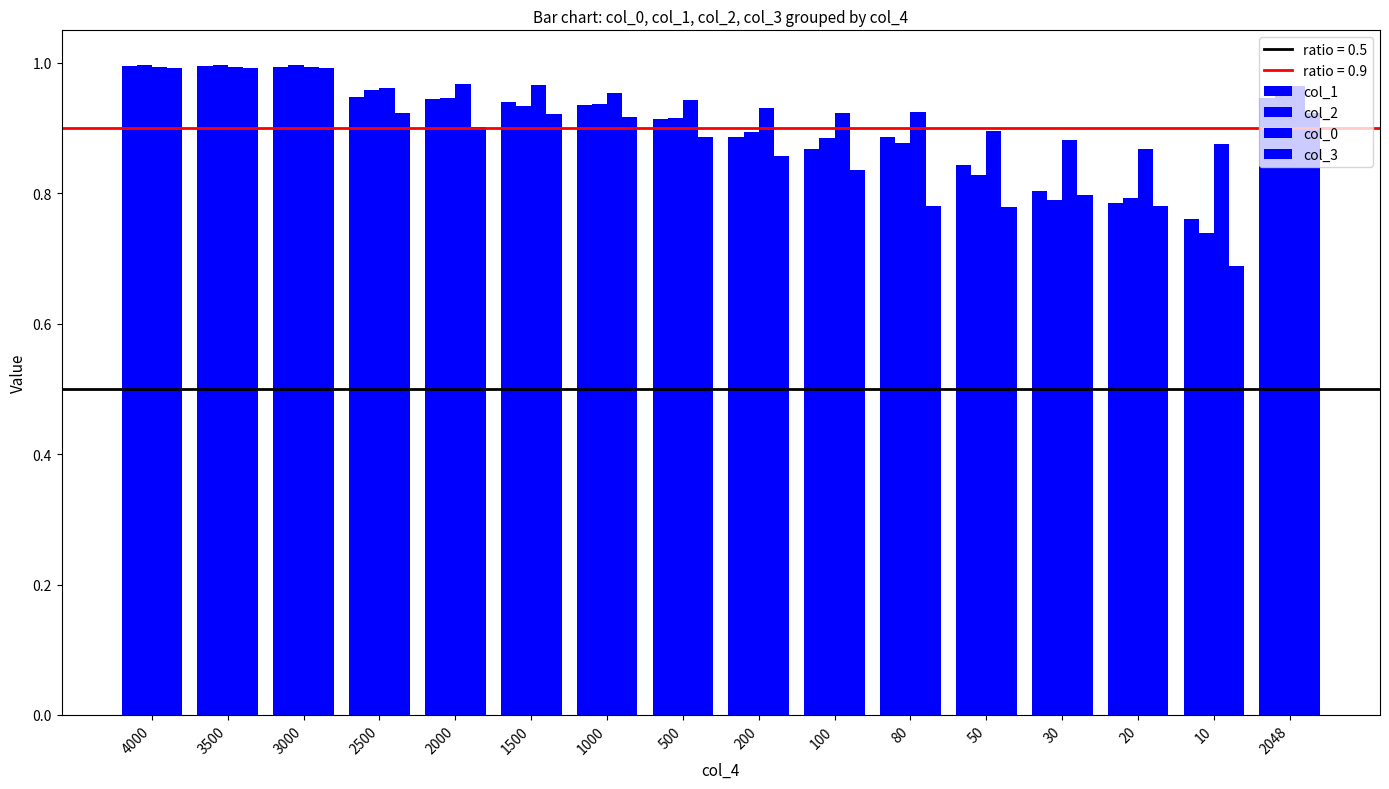

What is the total value across all series at 4000?

4.0